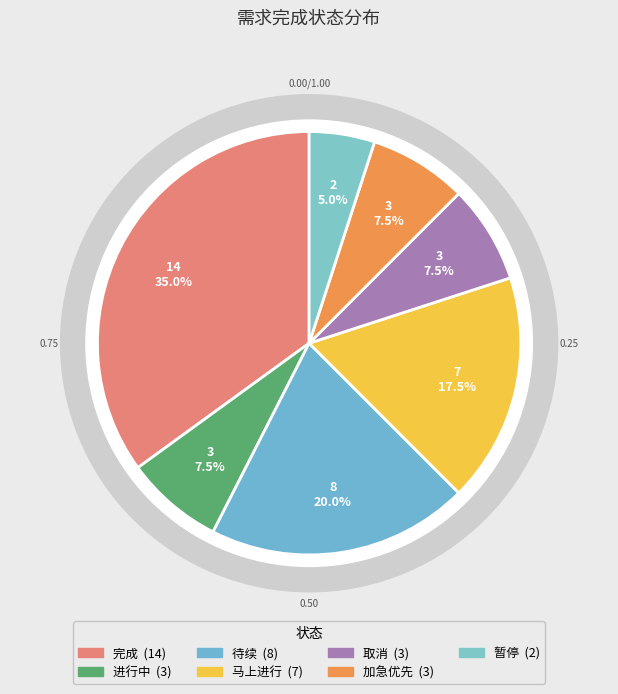

Combined, what portion of the pie is 取消 and 马上进行?

25.0%